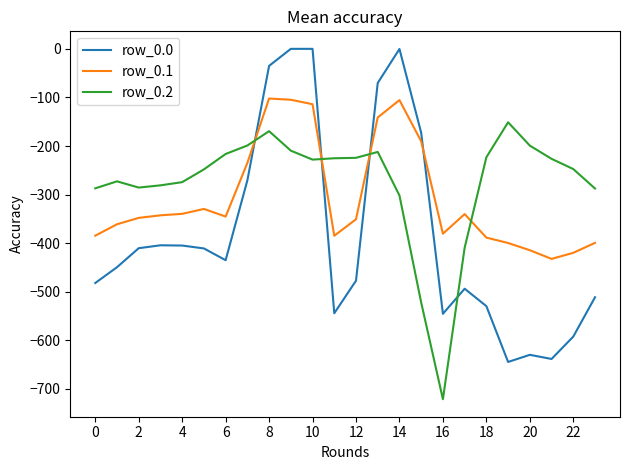

Rank the series by their average value, from lowest to highest.

row_0.0, row_0.1, row_0.2